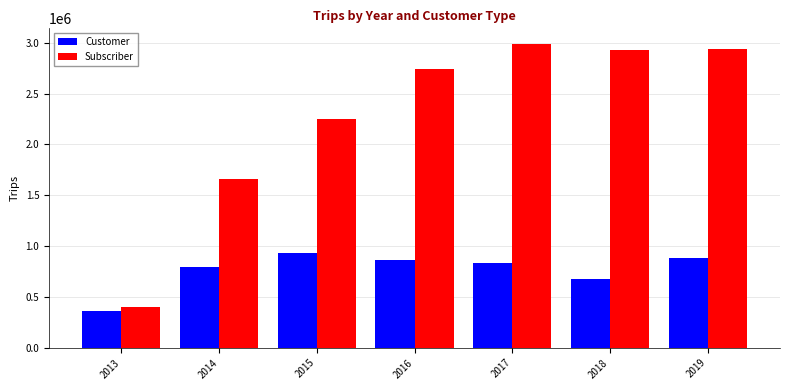

What is the minimum value shown in the chart?

356752